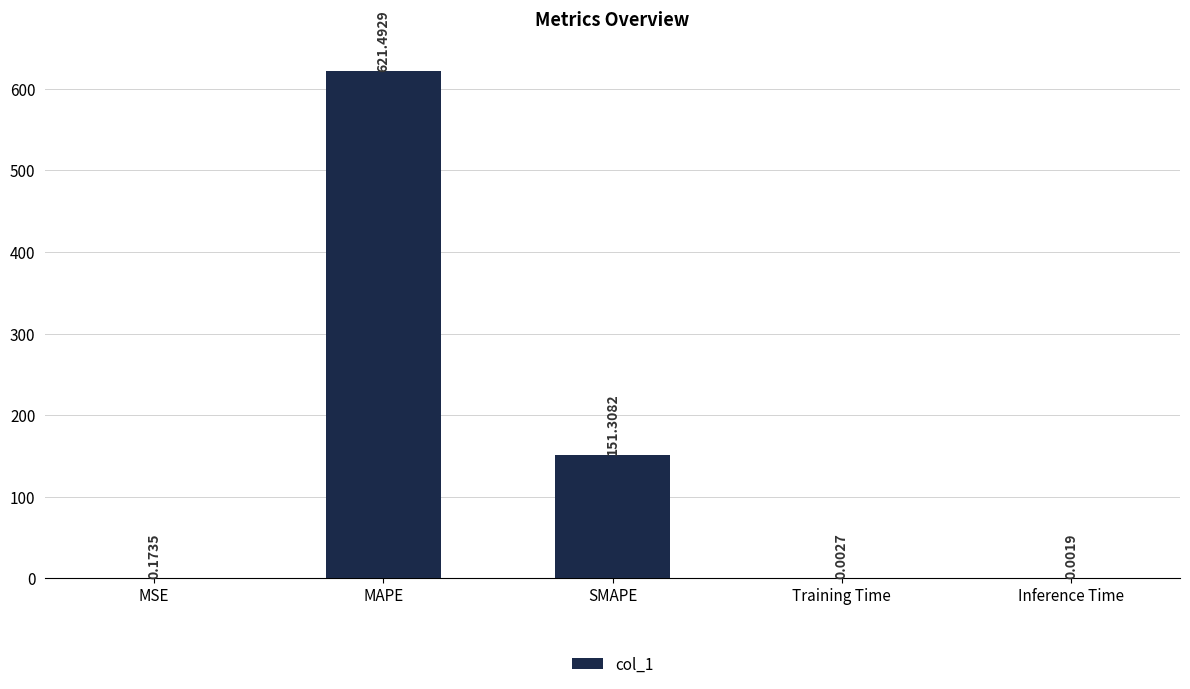

Which category has the highest value across all series?

MAPE